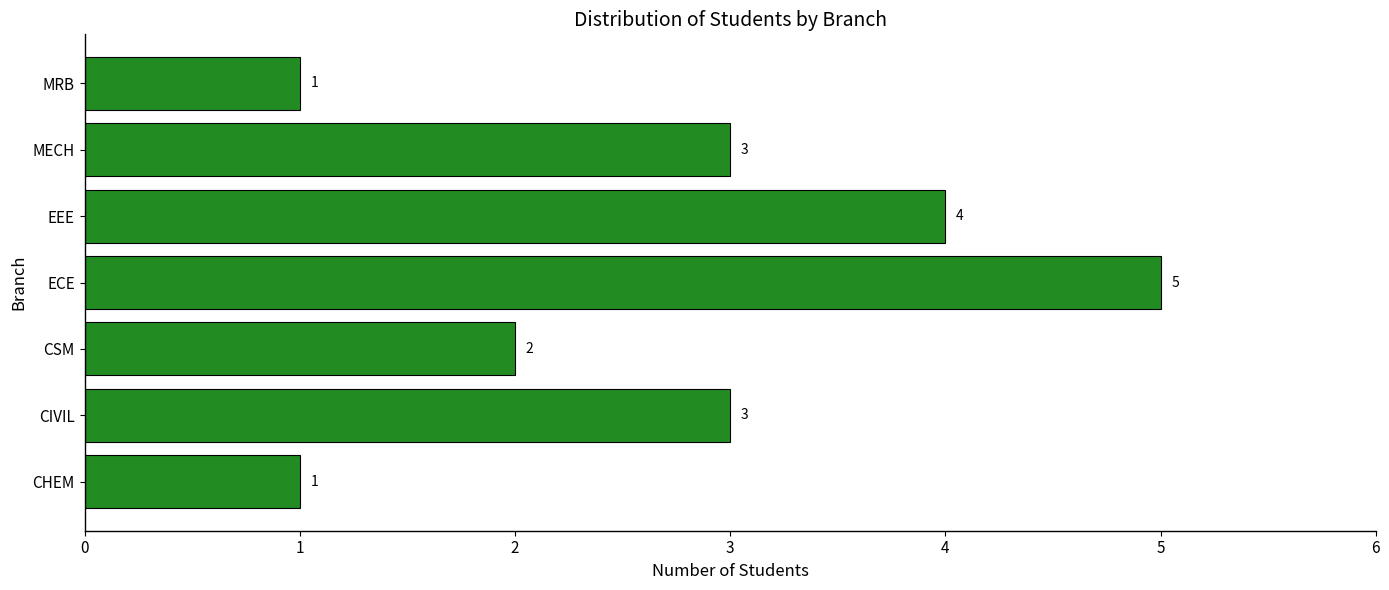

What is the average value?

3